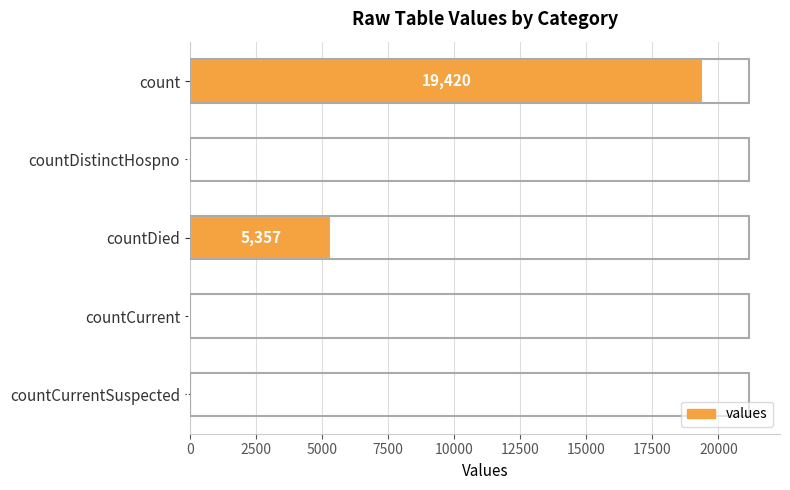

Reading top to bottom, what are all the values shown in this chart?

count=19420	countDistinctHospno=38	countDied=5357	countCurrent=60	countCurrentSuspected=0